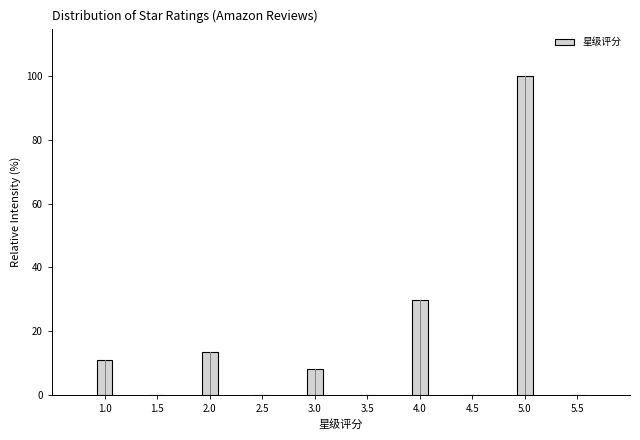

Reading left to right, transcribe all the data shown in this chart.

1.0=10.8	1.5=0.0	2.0=13.5	2.5=0.0	3.0=8.1	3.5=0.0	4.0=29.7	4.5=0.0	5.0=100.0	5.5=0.0